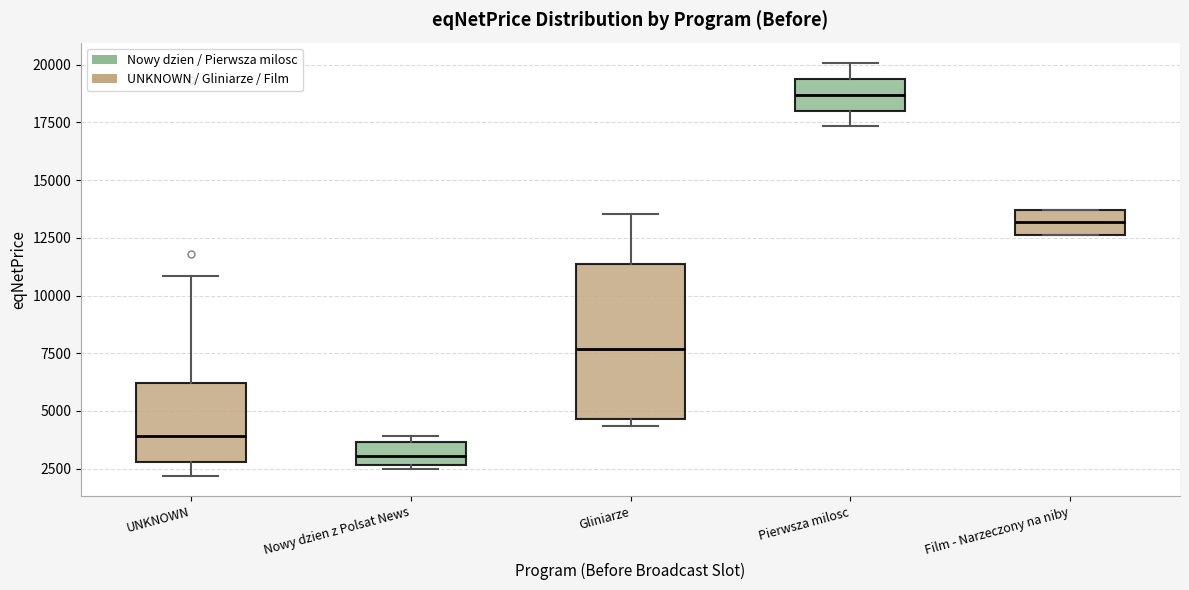

Comparing the boxes themselves (not the whiskers), which one is the tallest?

Gliniarze